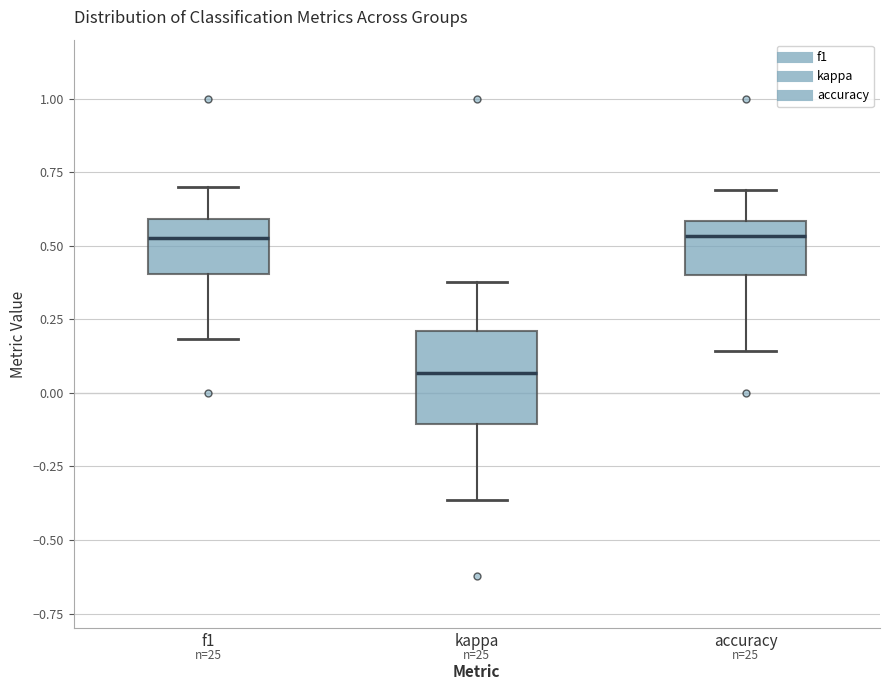

Which box is the tallest, from its lower edge to its upper edge?

kappa